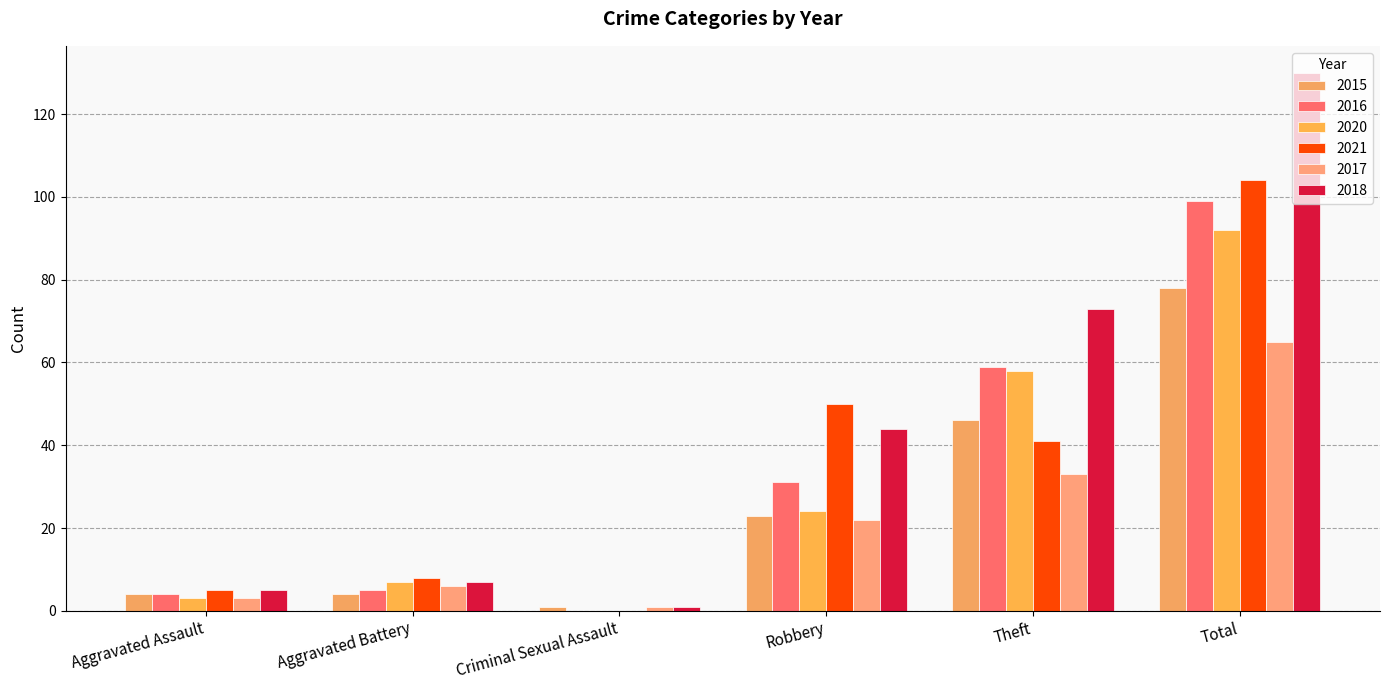

At which label does 2018 first exceed 44?

Theft